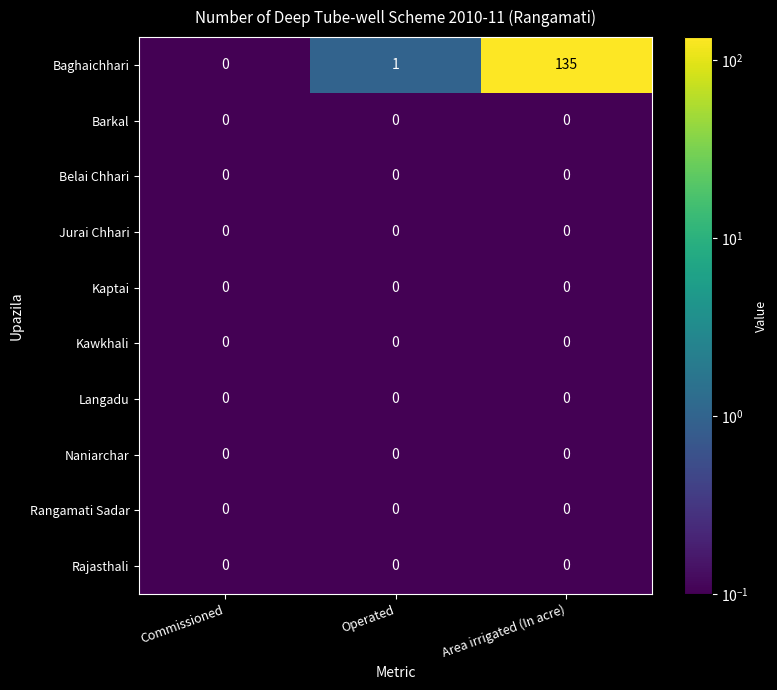

What is the average value of the Baghaichhari series?

45